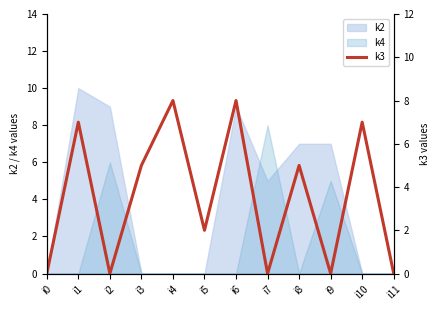

List the labels in order of value, smallest first.

i0, i2, i7, i9, i11, i5, i3, i8, i1, i10, i4, i6